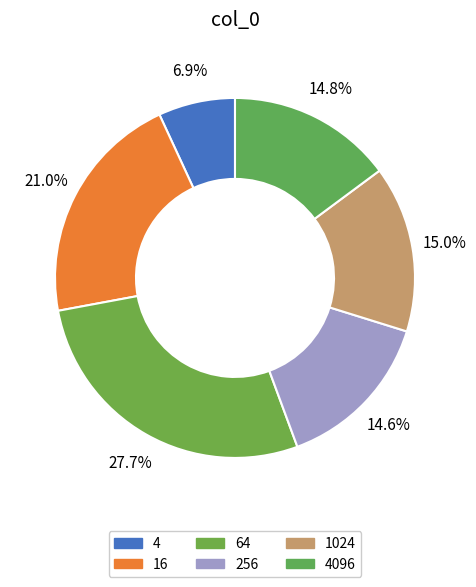

What is the smallest slice in the pie chart?

4